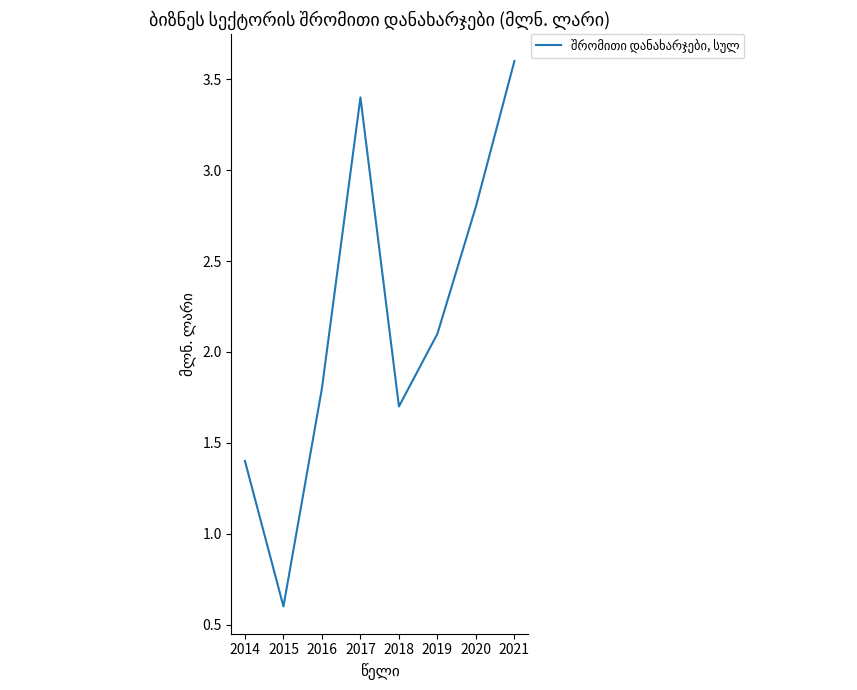

How many interior local valleys (lower than both neighbors) does the data have?

2